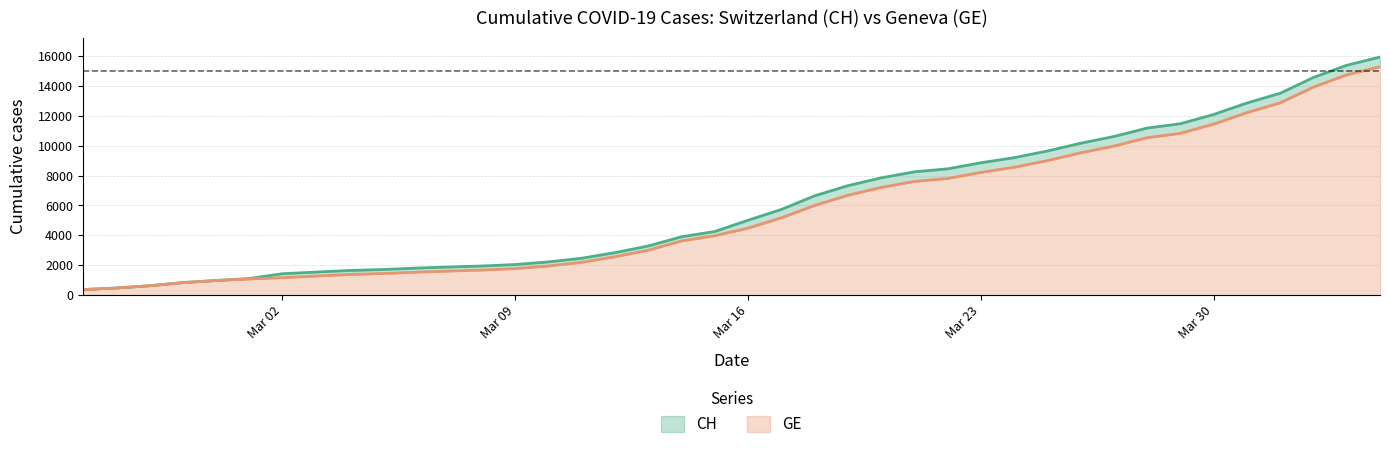

Between 2020-03-11 and 2020-03-29, which series saw the biggest shift?

CH